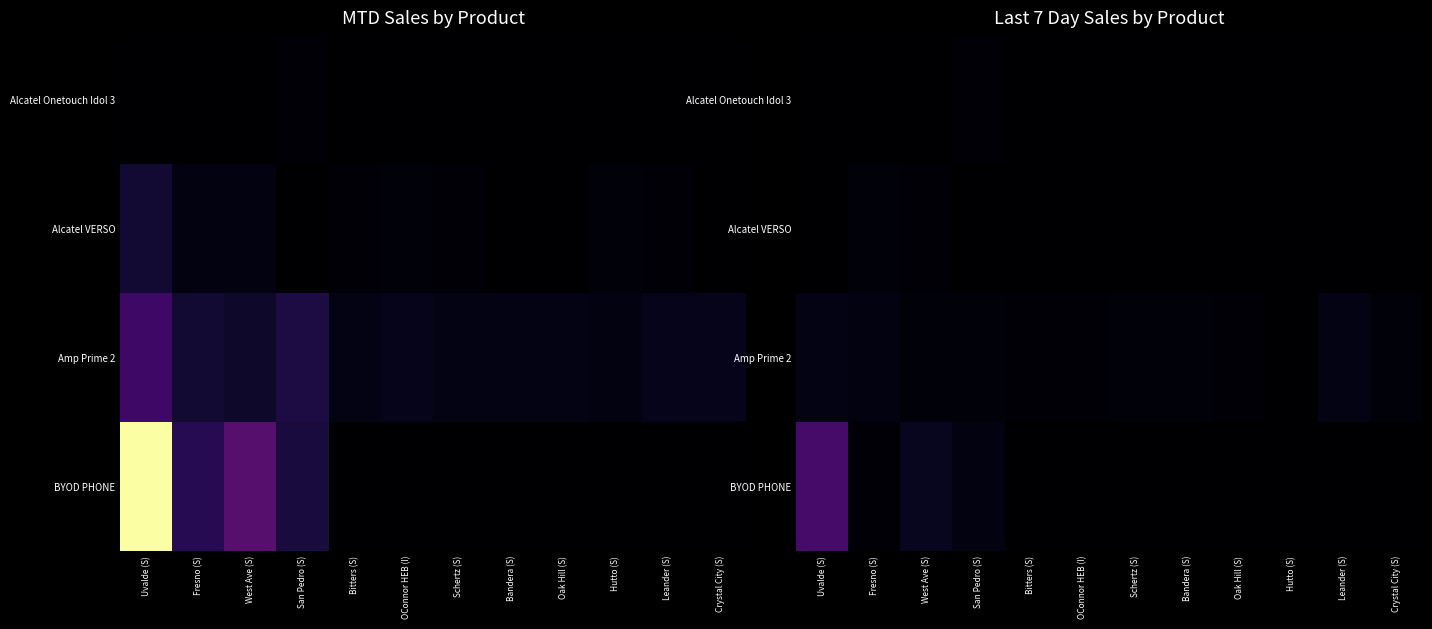

What is the total value across all series at Oak Hill (S)?

1